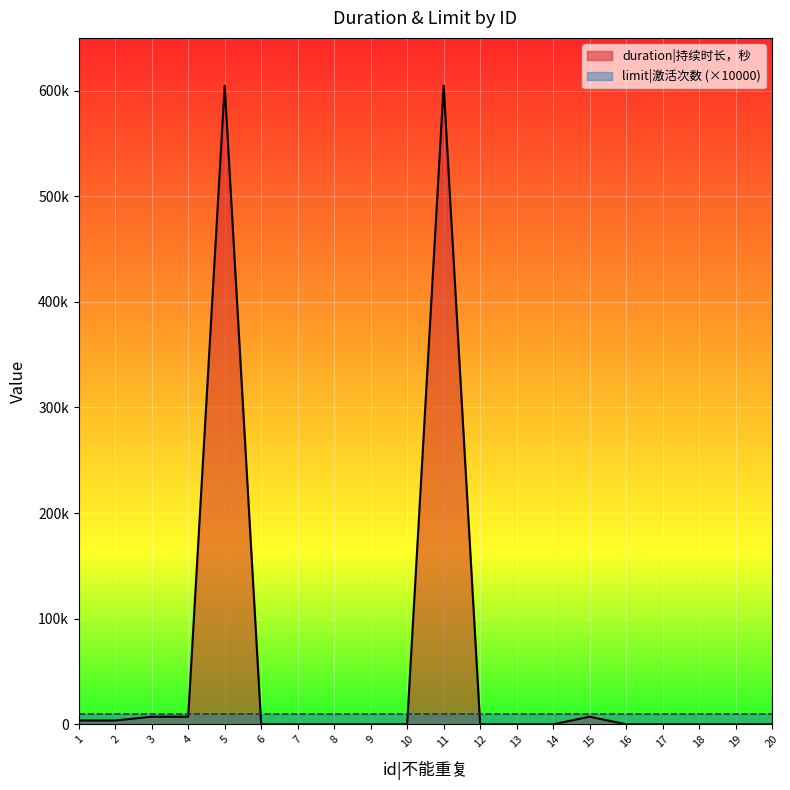

Where is the data nearest to the value 302400?

3